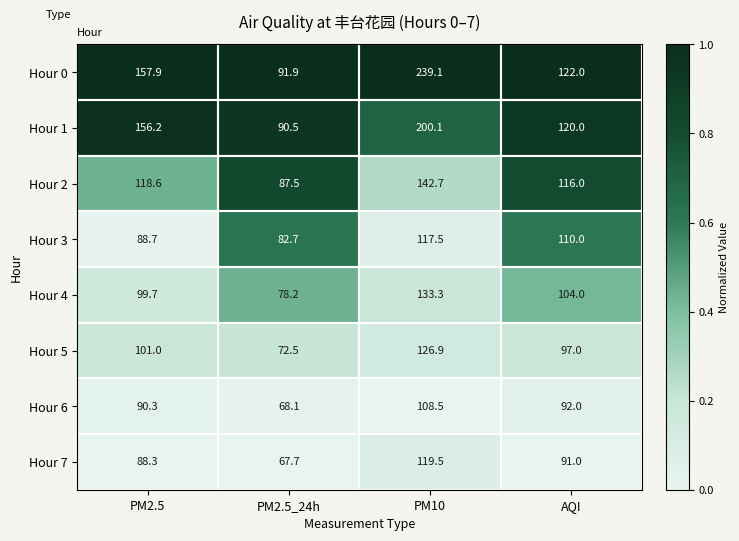

The Hour 5 series shows 126.9 at PM10. True or false?

True